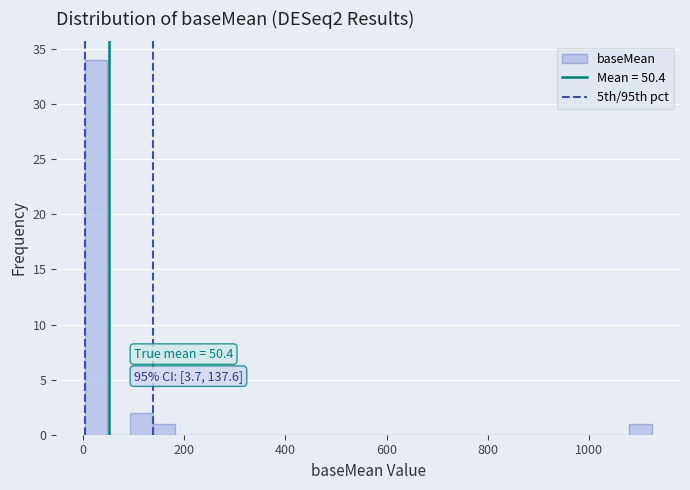

Around what value on the x-axis is the tallest bar? Give the approximate position of its centre, as read against the axis.

20